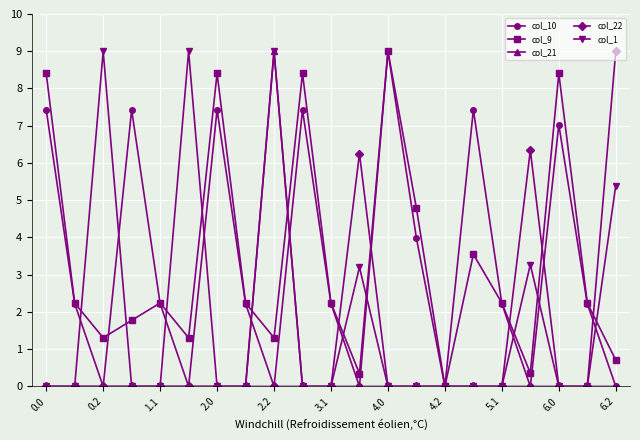

How many interior local peaks does the col_10 series have?

6